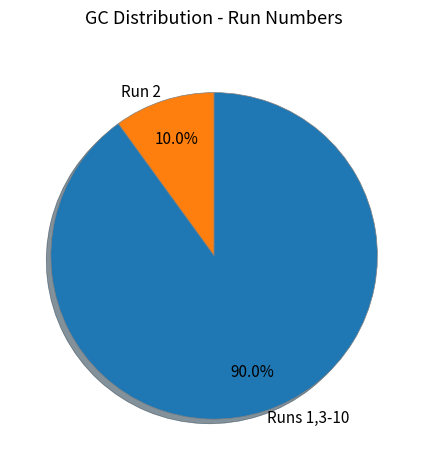

Count the number of slices in the pie.

2